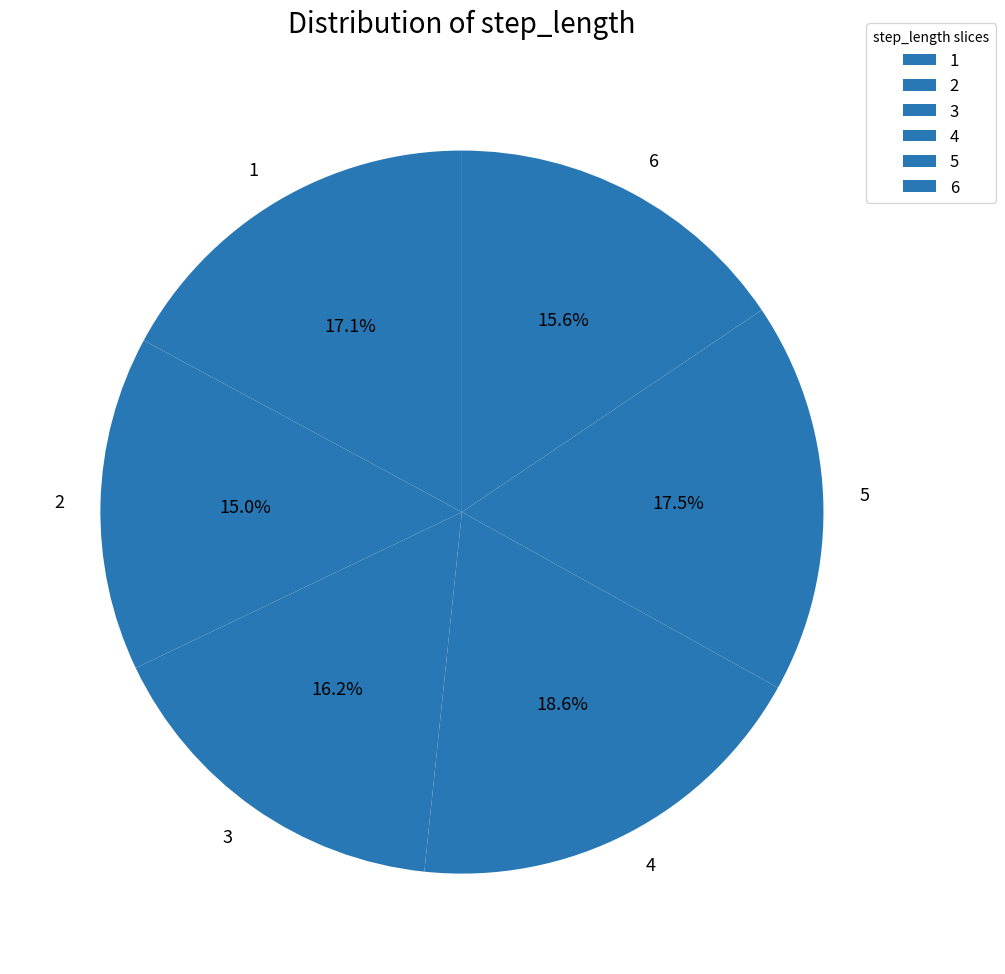

How many segments does this pie chart have?

6